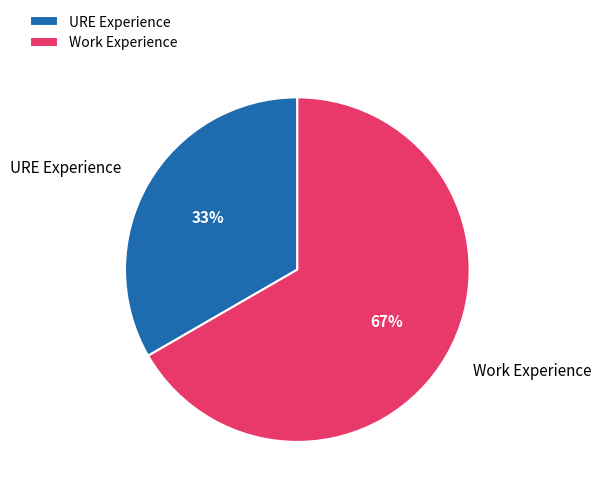

True or false: URE Experience accounts for 33% of the total.

True